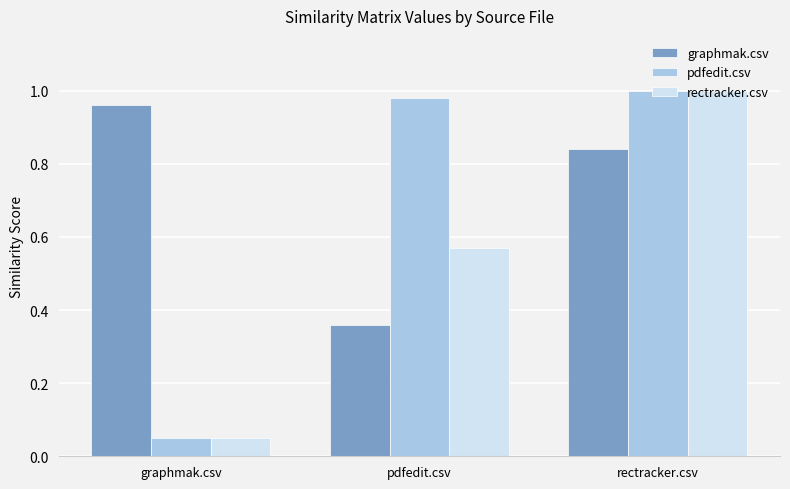

At how many categories does at least one series exceed 0?

3